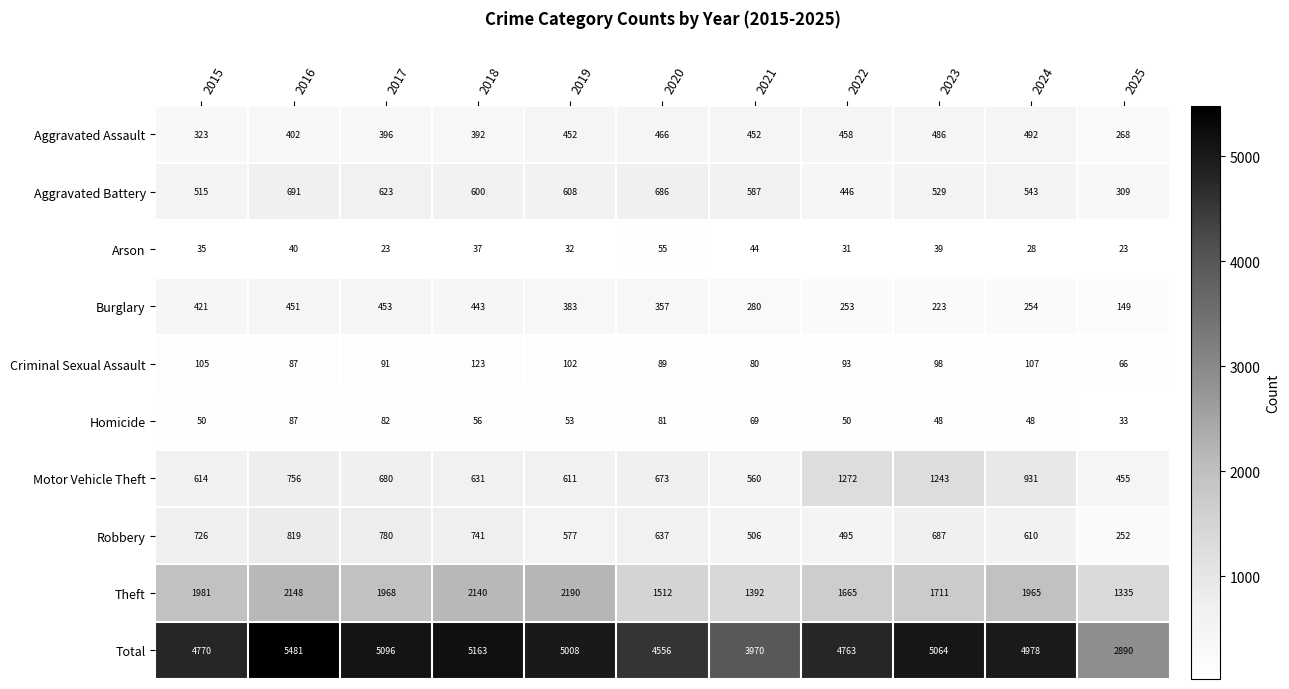

Is it true that Burglary equals 254 at 2024?

True